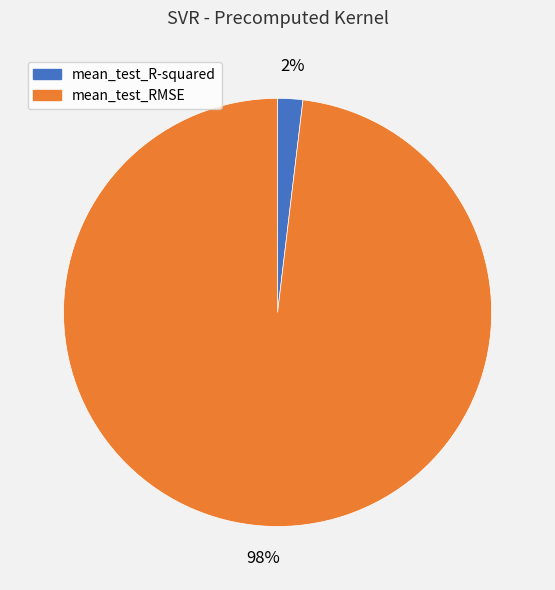

Rank the categories by value from lowest to highest.

mean_test_R-squared, mean_test_RMSE